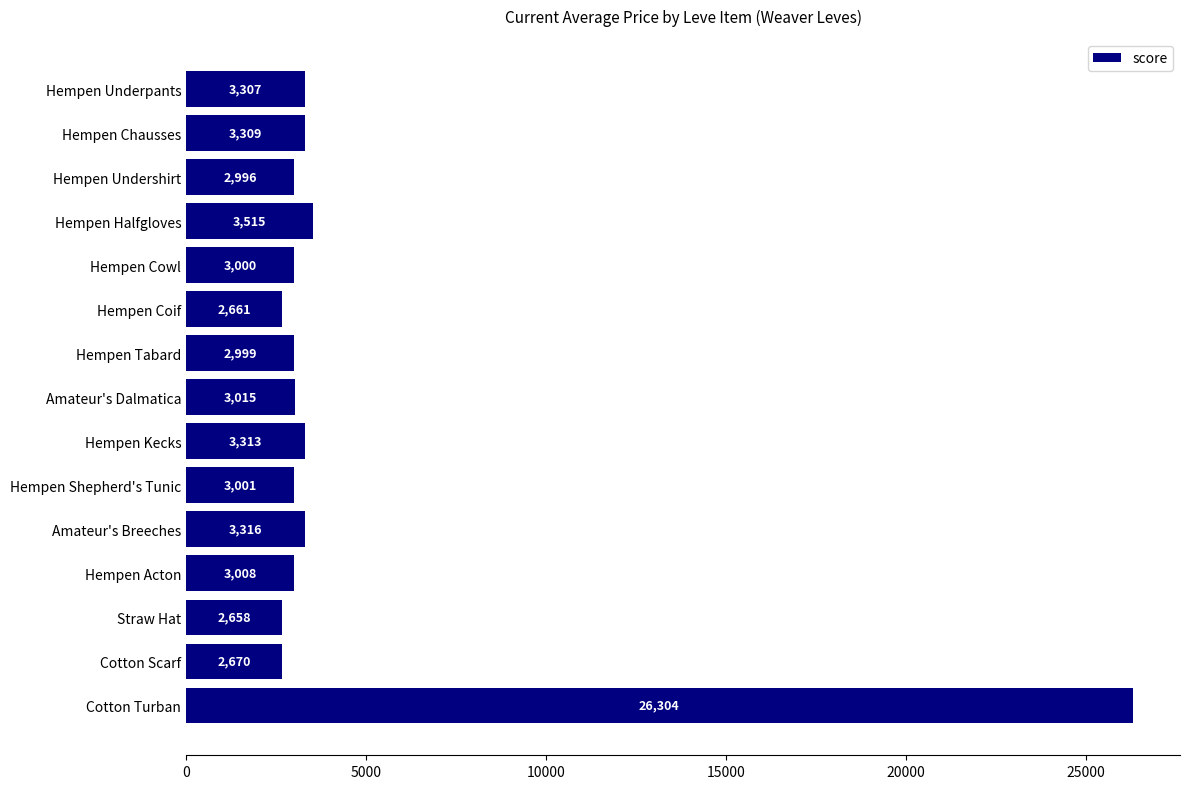

Between Cotton Turban and Amateur's Breeches, which is larger?

Cotton Turban